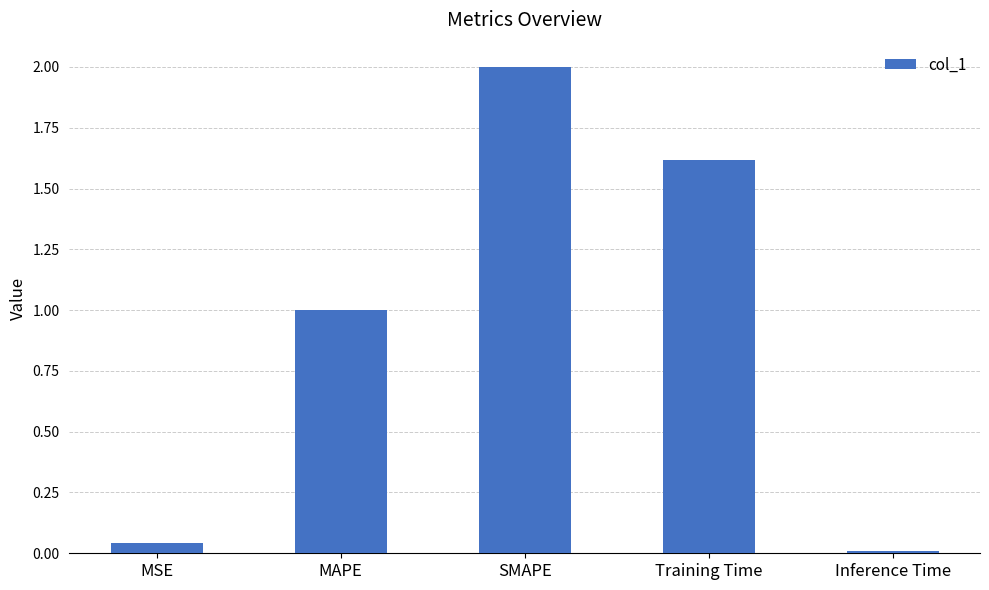

Which category has the lowest value across all series?

Inference Time